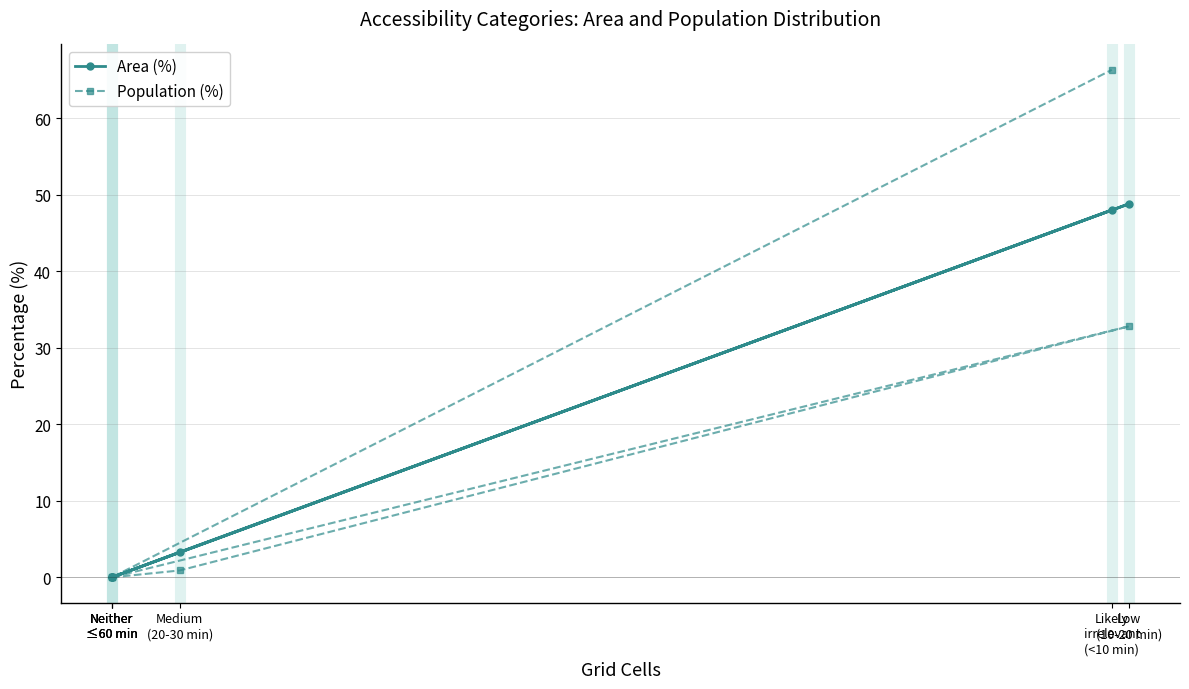

What is the value of the Population (%) point at the 3rd from the left?

32.8